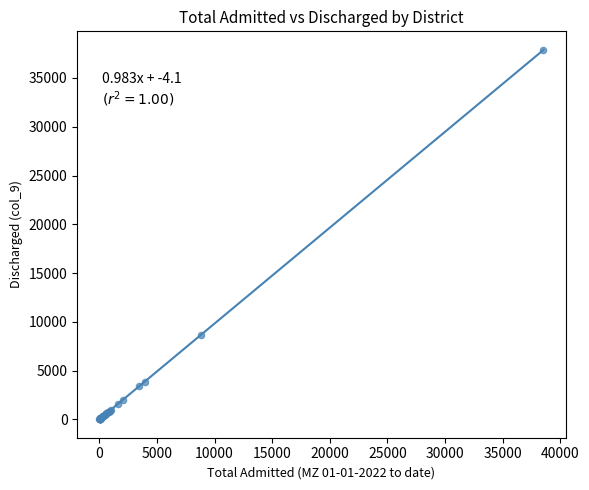

What Y value in the scatter plot is closest to 18954?

8614